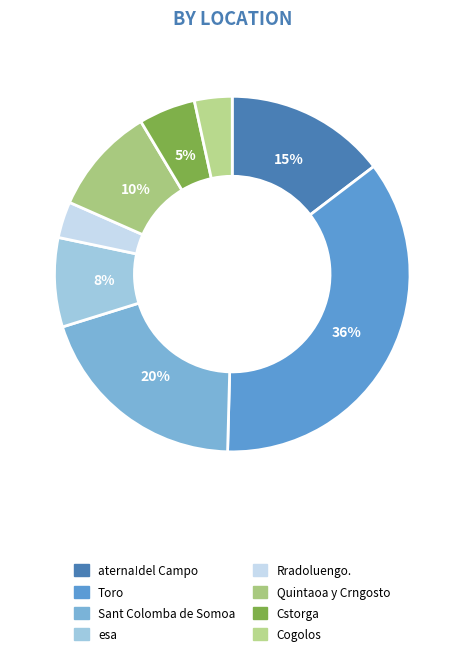

Which category has the biggest portion of the pie?

Toro